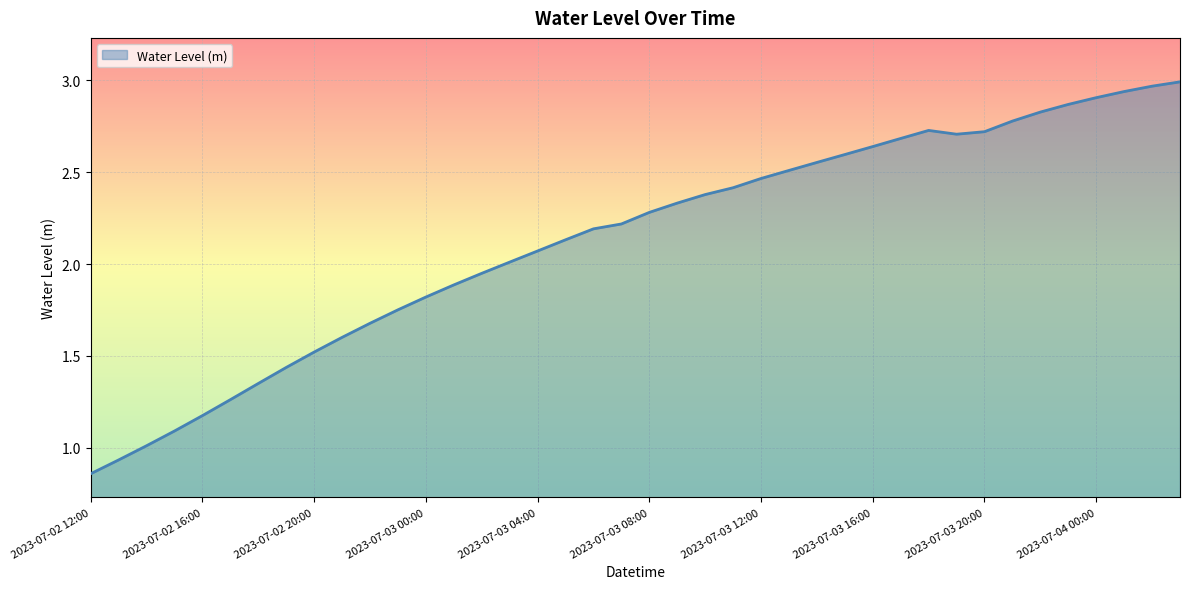

List the labels in order of value, smallest first.

2023-07-02 12:00, 2023-07-02 13:00, 2023-07-02 14:00, 2023-07-02 15:00, 2023-07-02 16:00, 2023-07-02 17:00, 2023-07-02 18:00, 2023-07-02 19:00, 2023-07-02 20:00, 2023-07-02 21:00, 2023-07-02 22:00, 2023-07-02 23:00, 2023-07-03 00:00, 2023-07-03 01:00, 2023-07-03 02:00, 2023-07-03 03:00, 2023-07-03 04:00, 2023-07-03 05:00, 2023-07-03 06:00, 2023-07-03 07:00, 2023-07-03 08:00, 2023-07-03 09:00, 2023-07-03 10:00, 2023-07-03 11:00, 2023-07-03 12:00, 2023-07-03 13:00, 2023-07-03 14:00, 2023-07-03 15:00, 2023-07-03 16:00, 2023-07-03 17:00, 2023-07-03 19:00, 2023-07-03 20:00, 2023-07-03 18:00, 2023-07-03 21:00, 2023-07-03 22:00, 2023-07-03 23:00, 2023-07-04 00:00, 2023-07-04 01:00, 2023-07-04 02:00, 2023-07-04 03:00